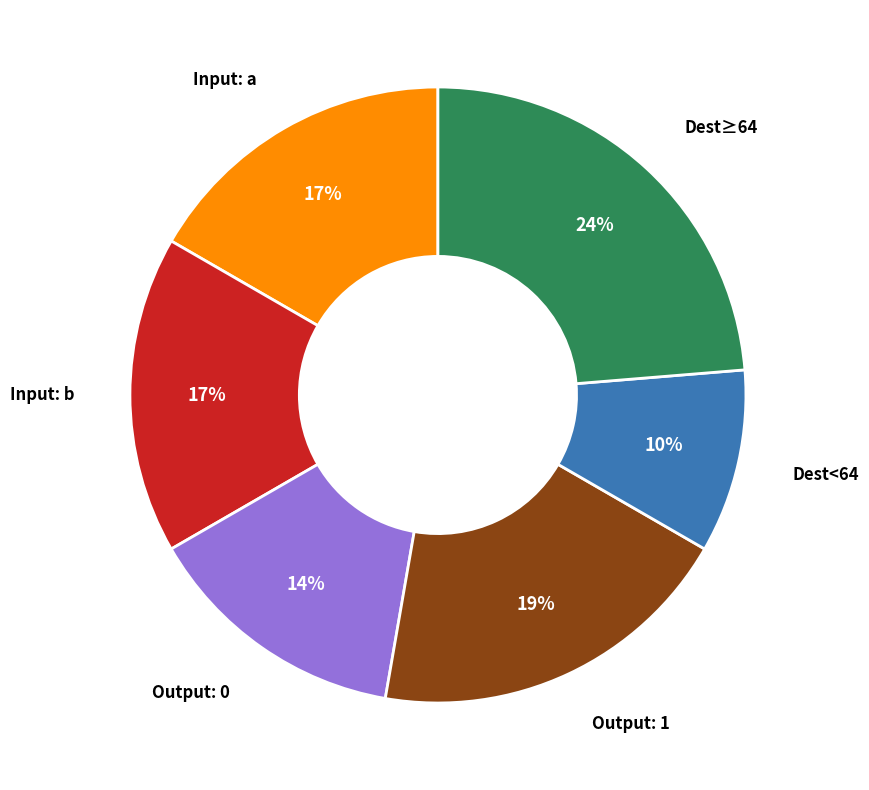

Does any single category account for the majority?

No